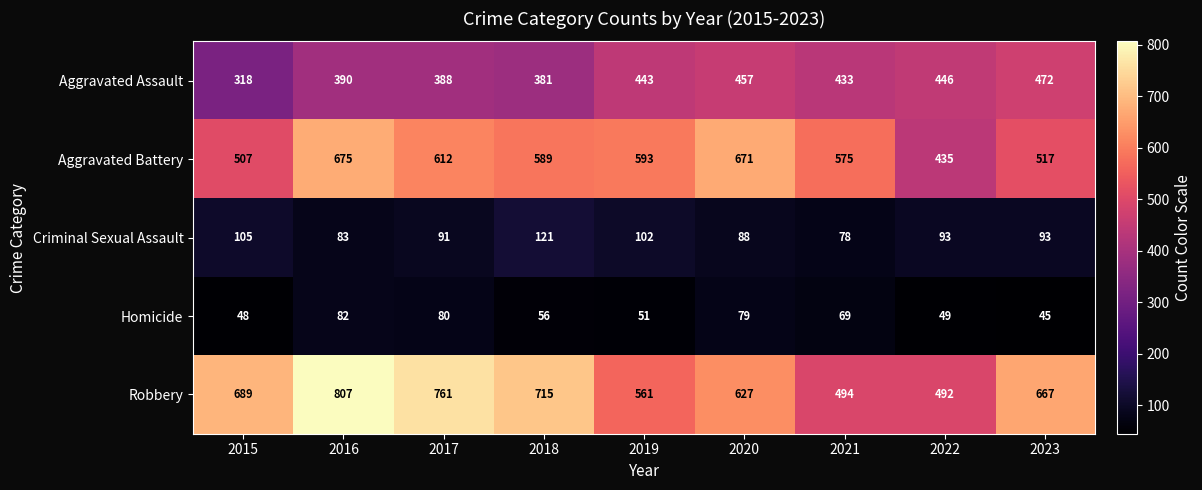

What is the spread (max minus min) of values at 2020?

592